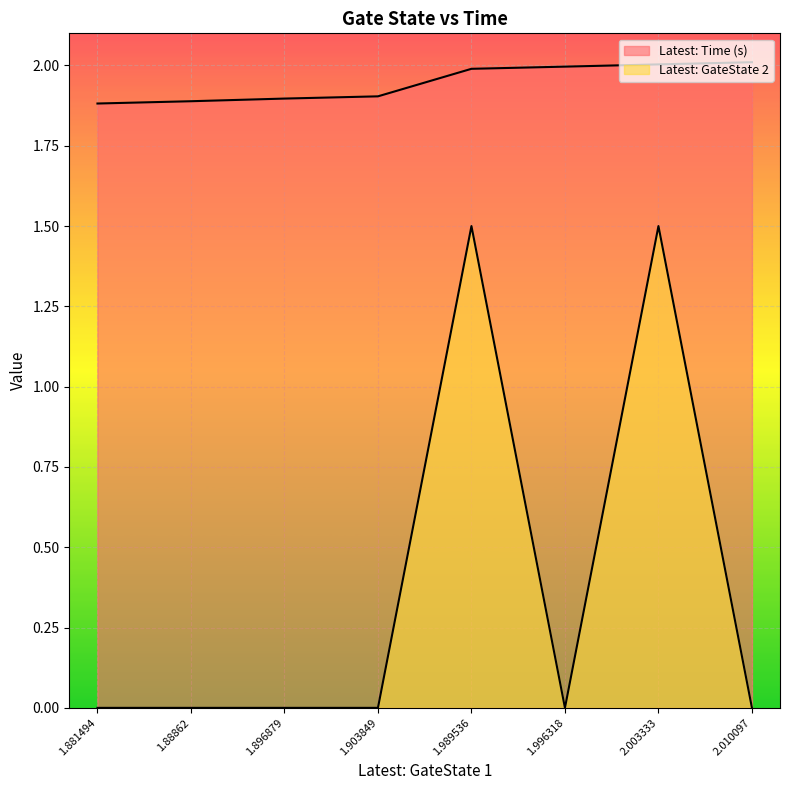

What is the value of the Latest: GateState 2 point at the 5th from the left?

1.5